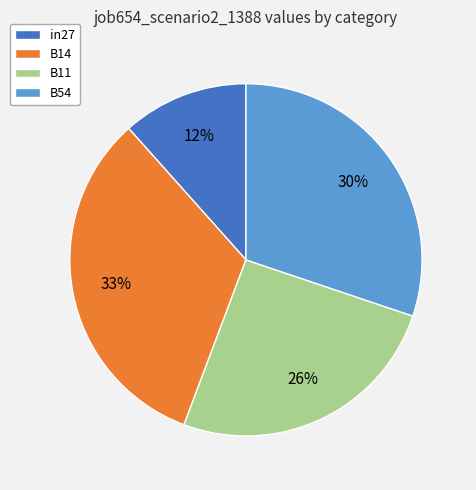

Is it true that B14 is 20% of the pie?

False